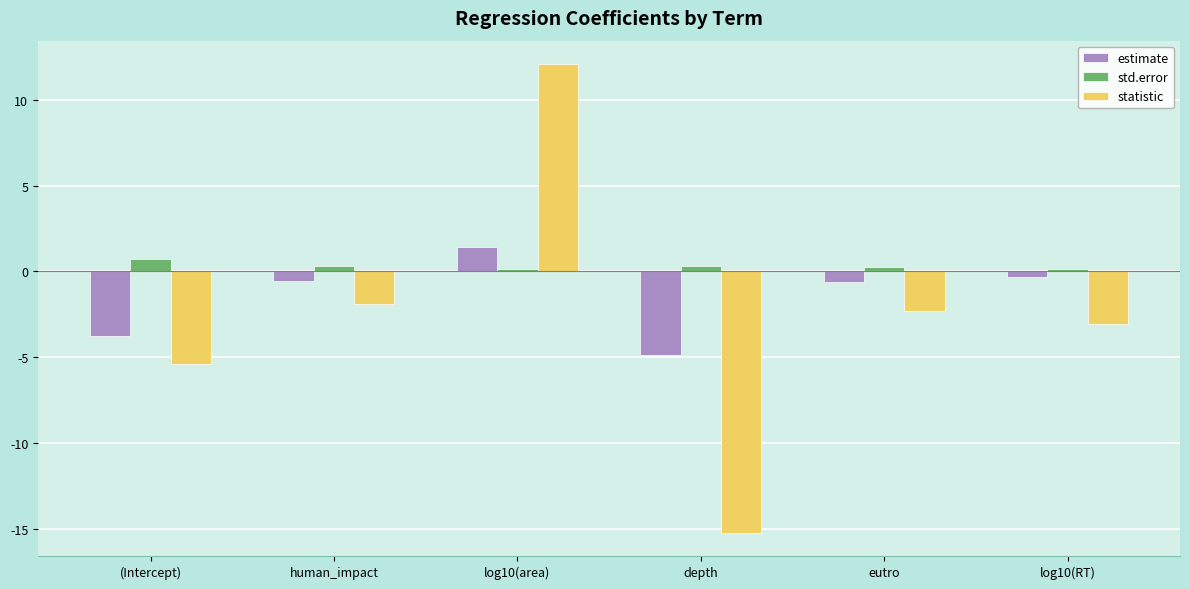

Reading left to right, extract all data points from this chart.

estimate: (Intercept)=-3.7	human_impact=-0.6	log10(area)=1.4	depth=-4.9	eutro=-0.6	log10(RT)=-0.3
std.error: (Intercept)=0.7	human_impact=0.3	log10(area)=0.1	depth=0.3	eutro=0.3	log10(RT)=0.1
statistic: (Intercept)=-5.4	human_impact=-1.9	log10(area)=12.1	depth=-15.2	eutro=-2.3	log10(RT)=-3.1